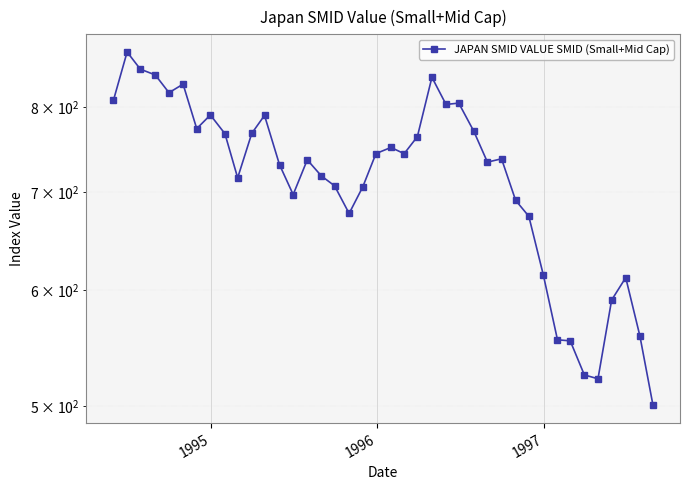

What is the minimum value shown in the chart?

500.5